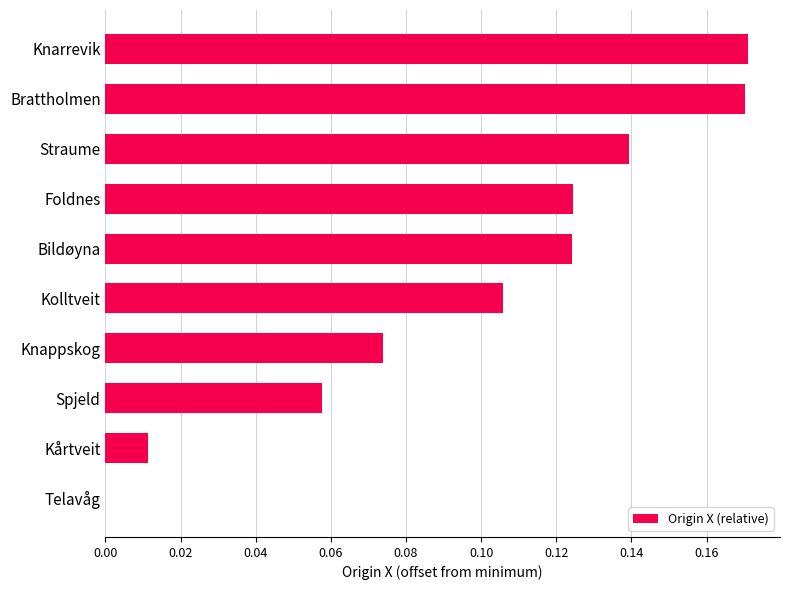

How many values are above zero?

9